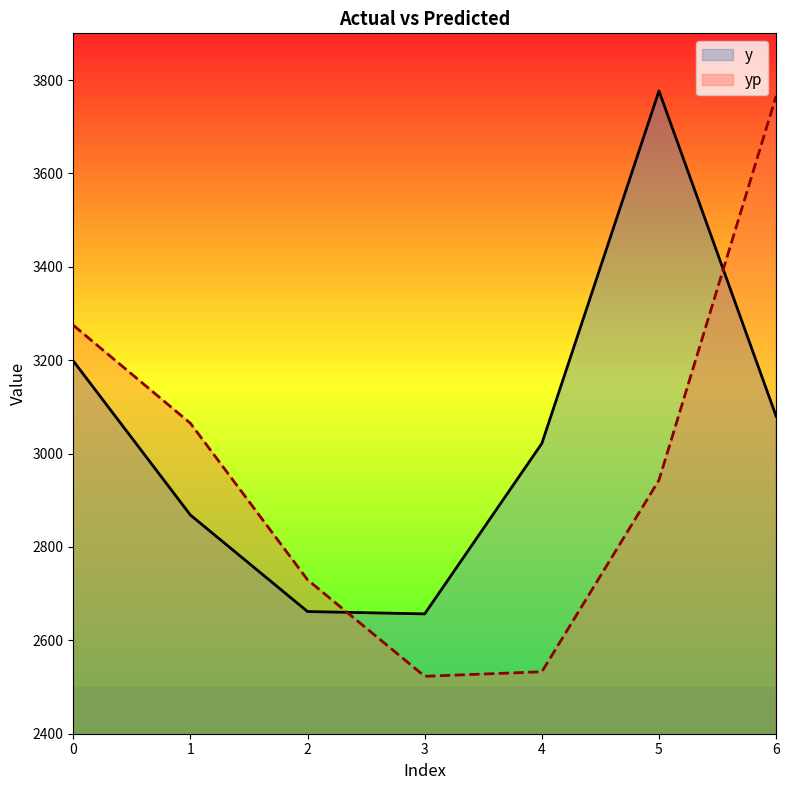

Which series ends up on top after the final intersection of yp and y?

yp